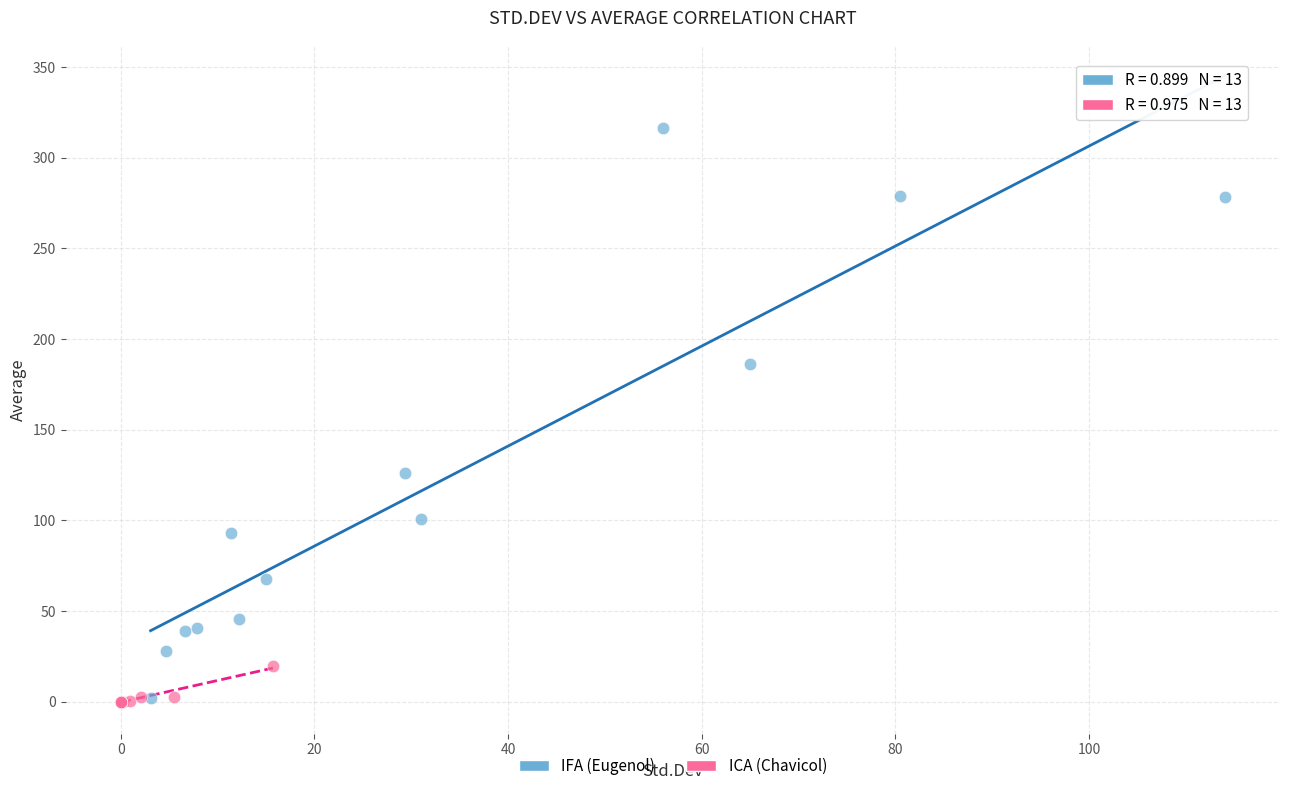

Which series has the largest Y range (max minus min)?

IFA (Eugenol)